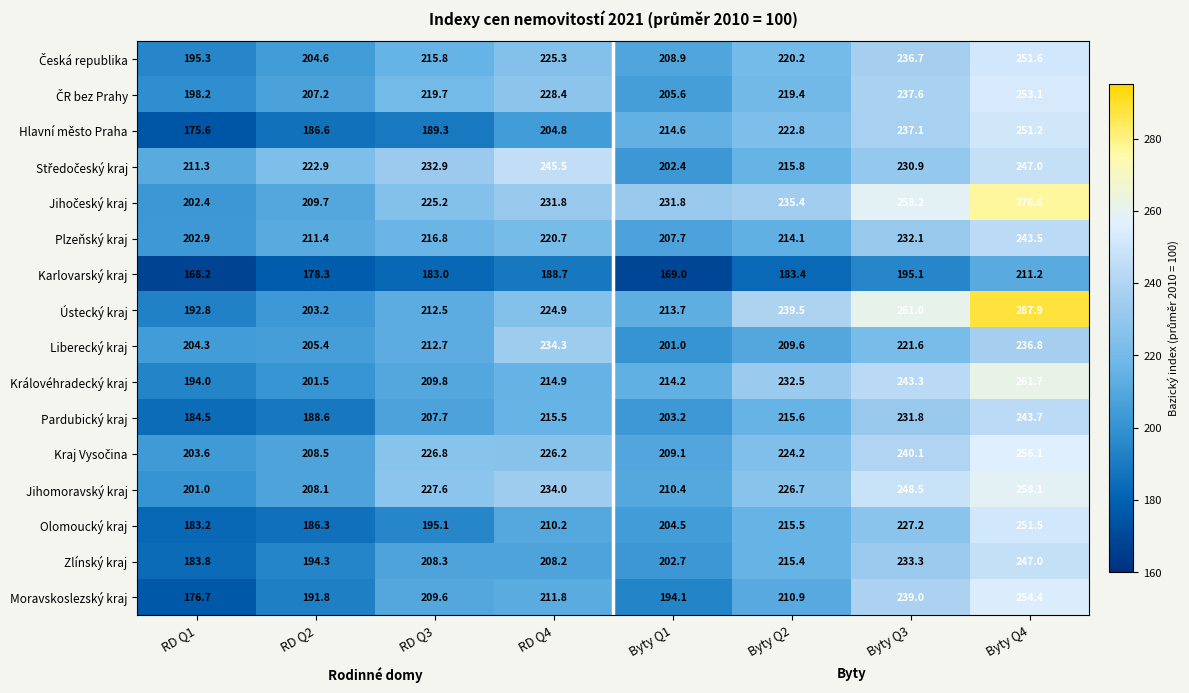

The value of Karlovarský kraj at Byty Q1 is 48.1. True or false?

False